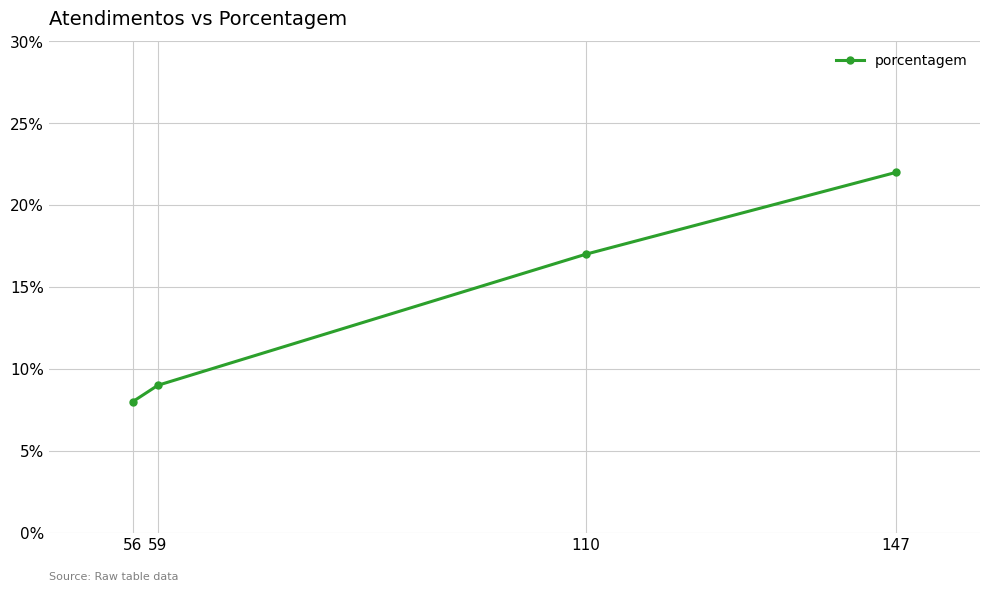

What is the value of the 4th point from the left?

22